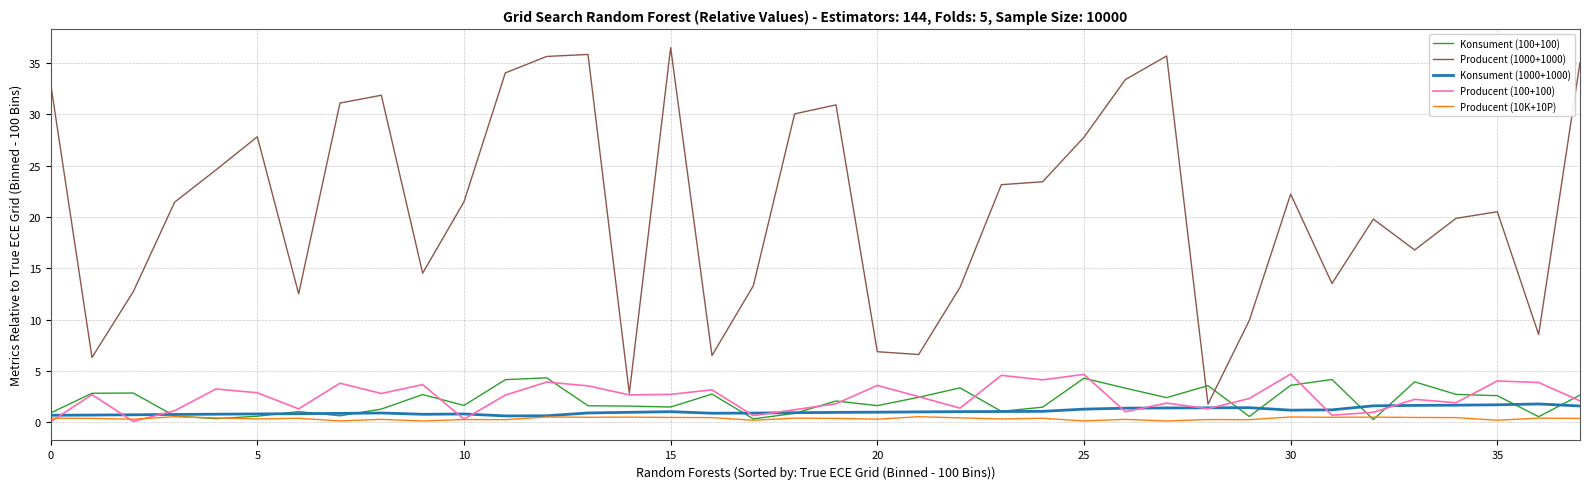

Count the number of categories in the chart.

38